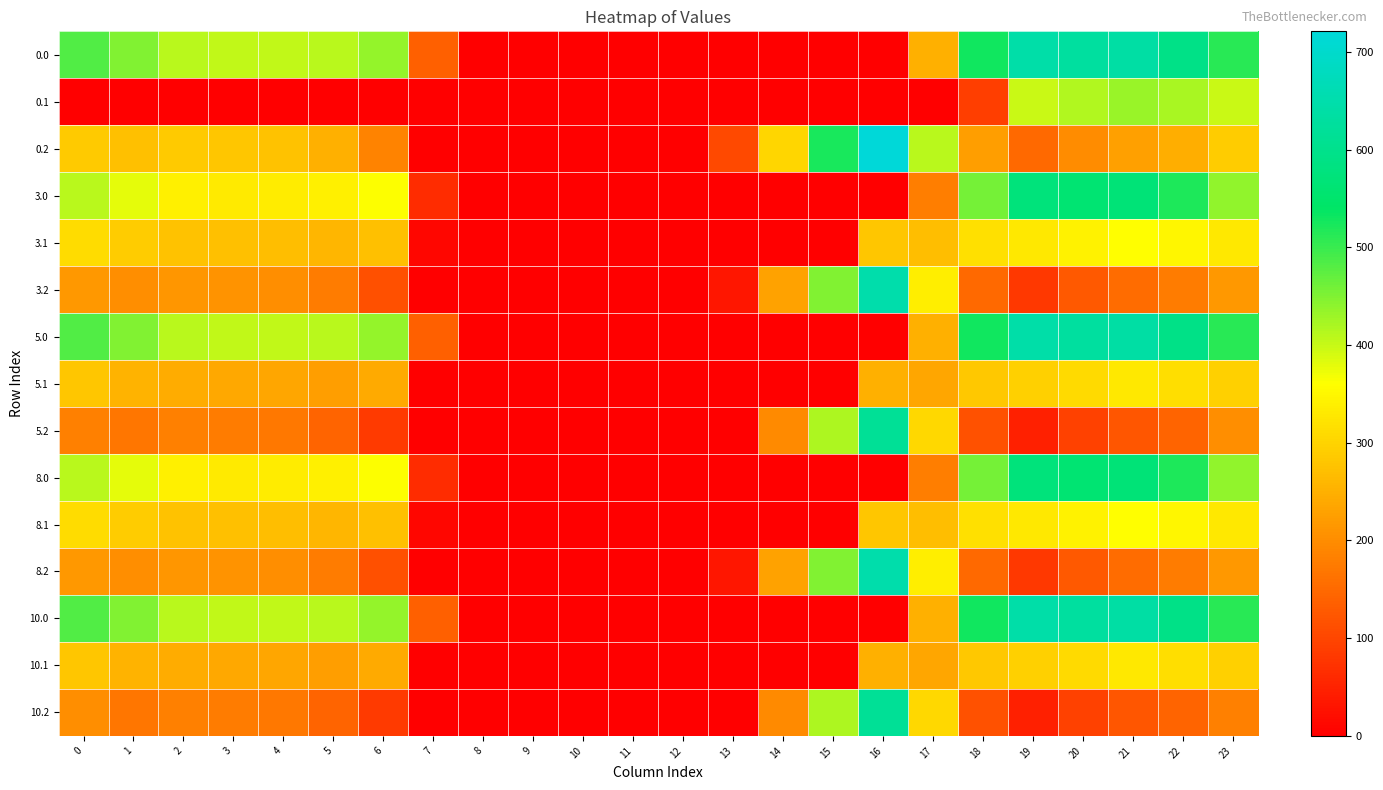

At how many categories does at least one series exceed 97?

19